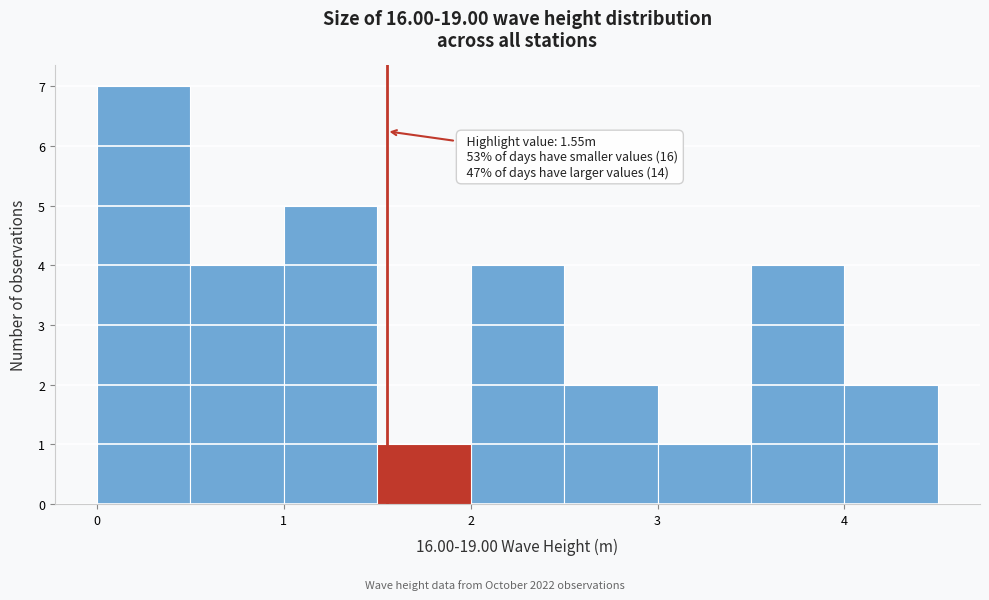

Over which range of the x-axis is the bar tallest?

0.0 to 0.5